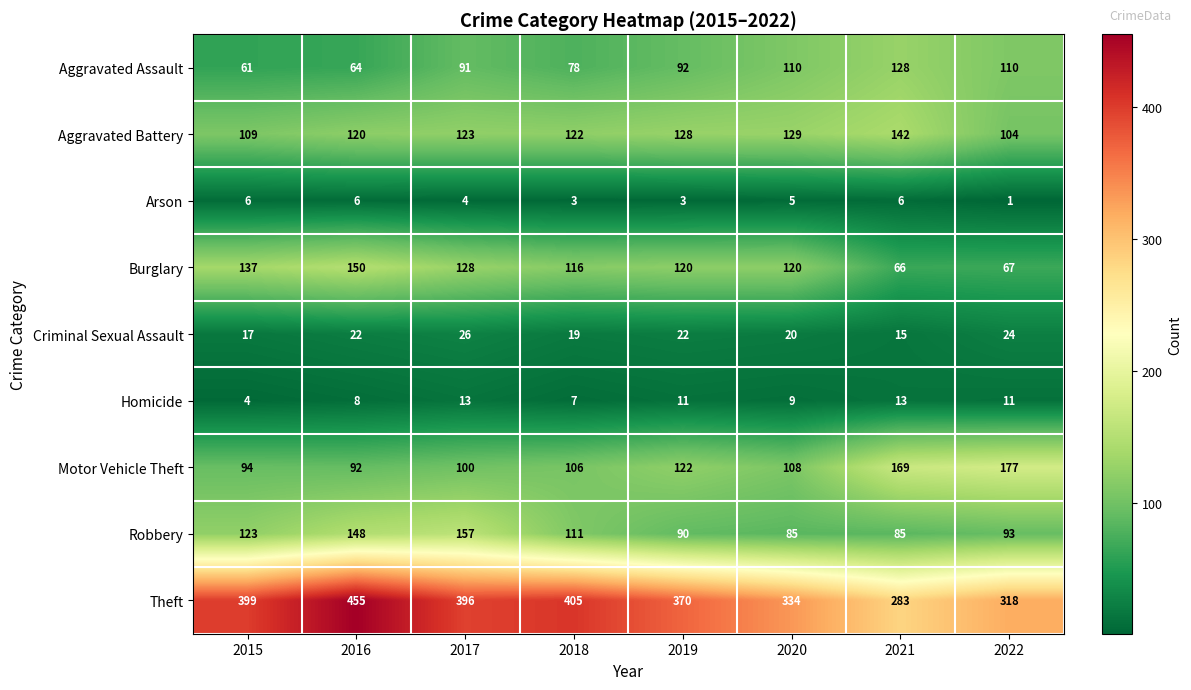

Rank the series at 2016 from highest to lowest value.

Theft, Burglary, Robbery, Aggravated Battery, Motor Vehicle Theft, Aggravated Assault, Criminal Sexual Assault, Homicide, Arson